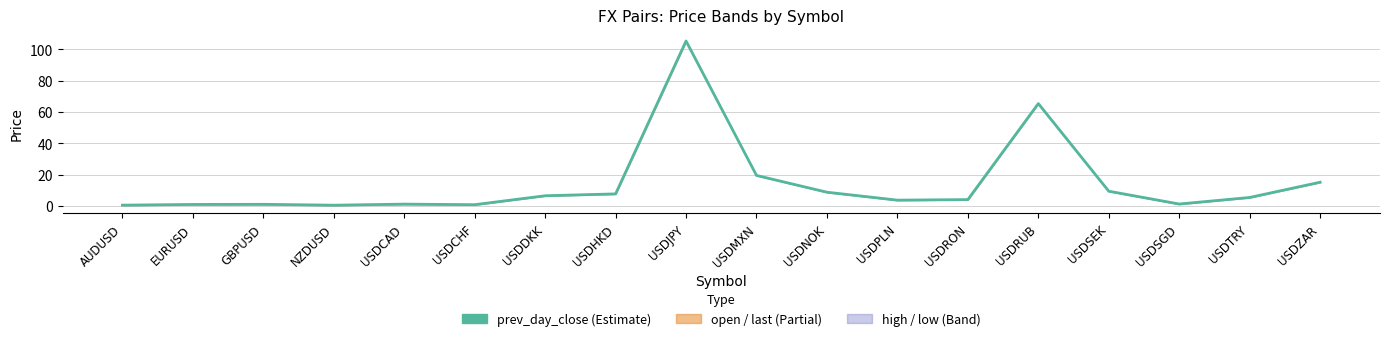

Count the number of values greater than 5.

9